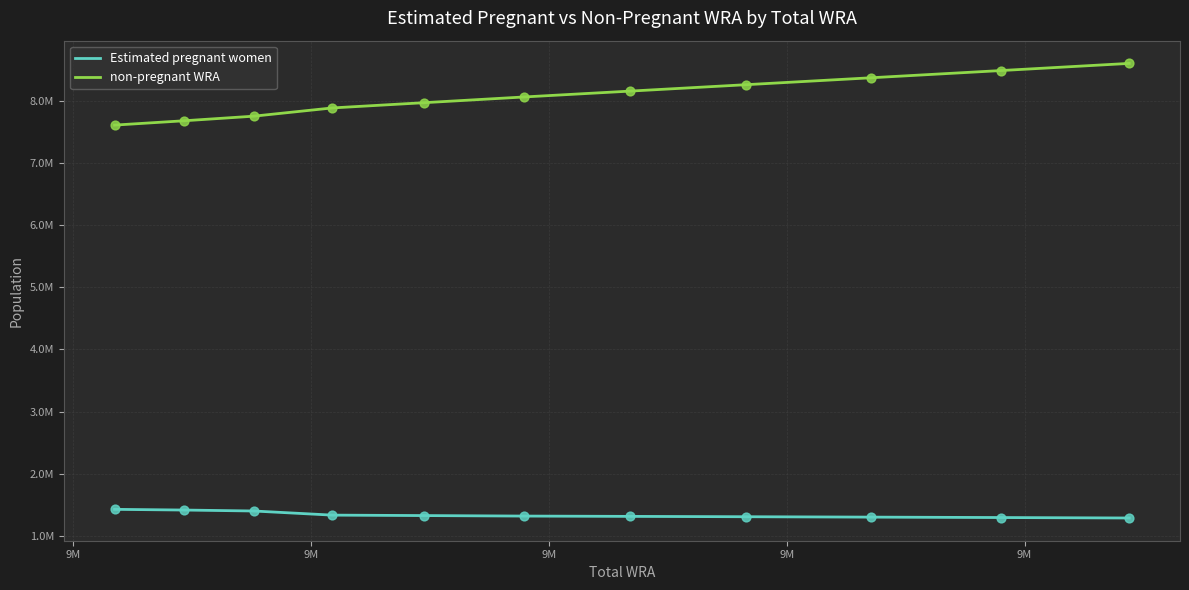

Does the chart have visible grid lines?

Yes